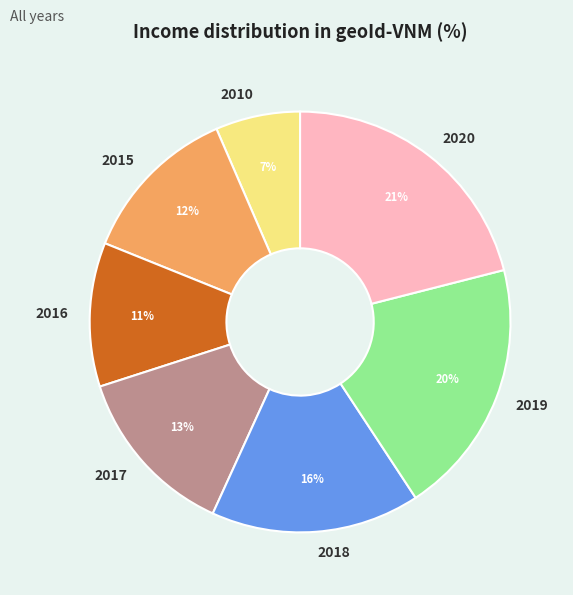

To the nearest percent, what is the average slice percentage?

14%